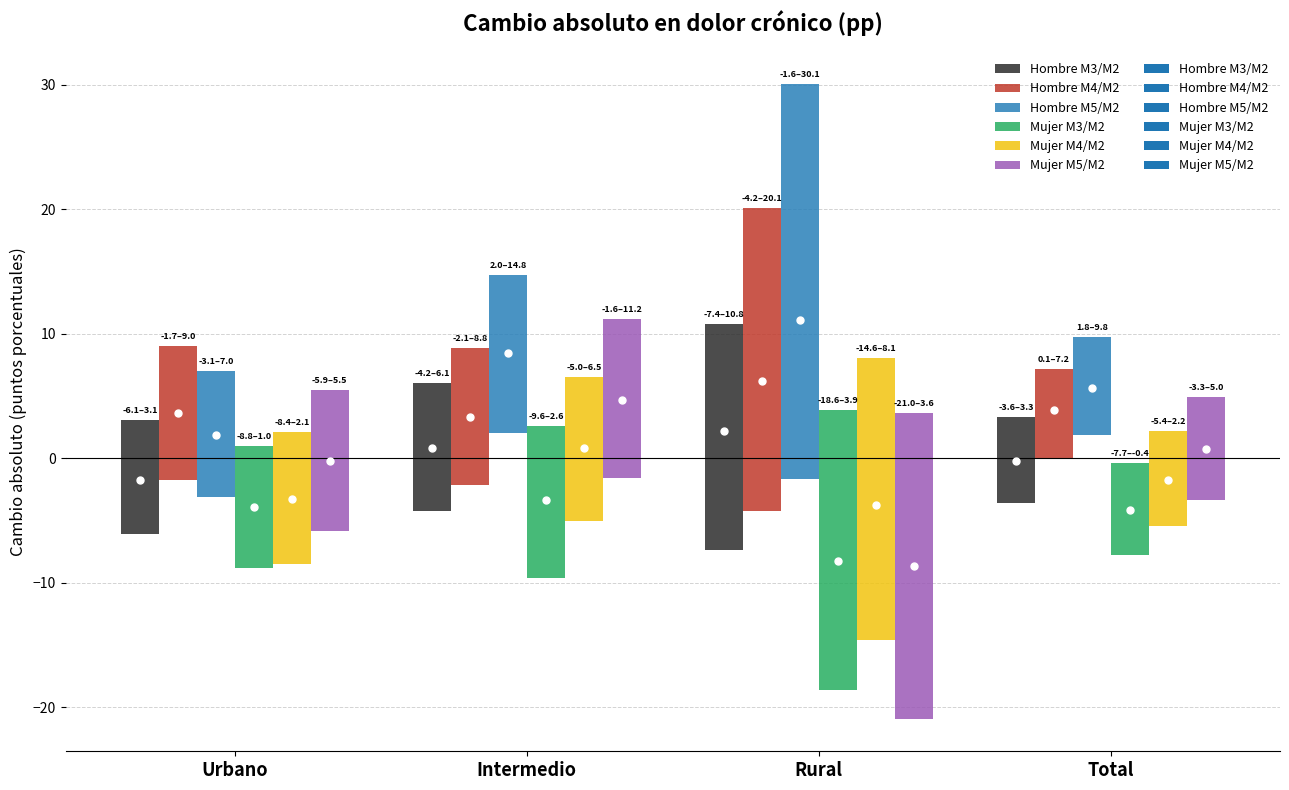

The value of Mujer M5/M2 at Total is 0.7. True or false?

True